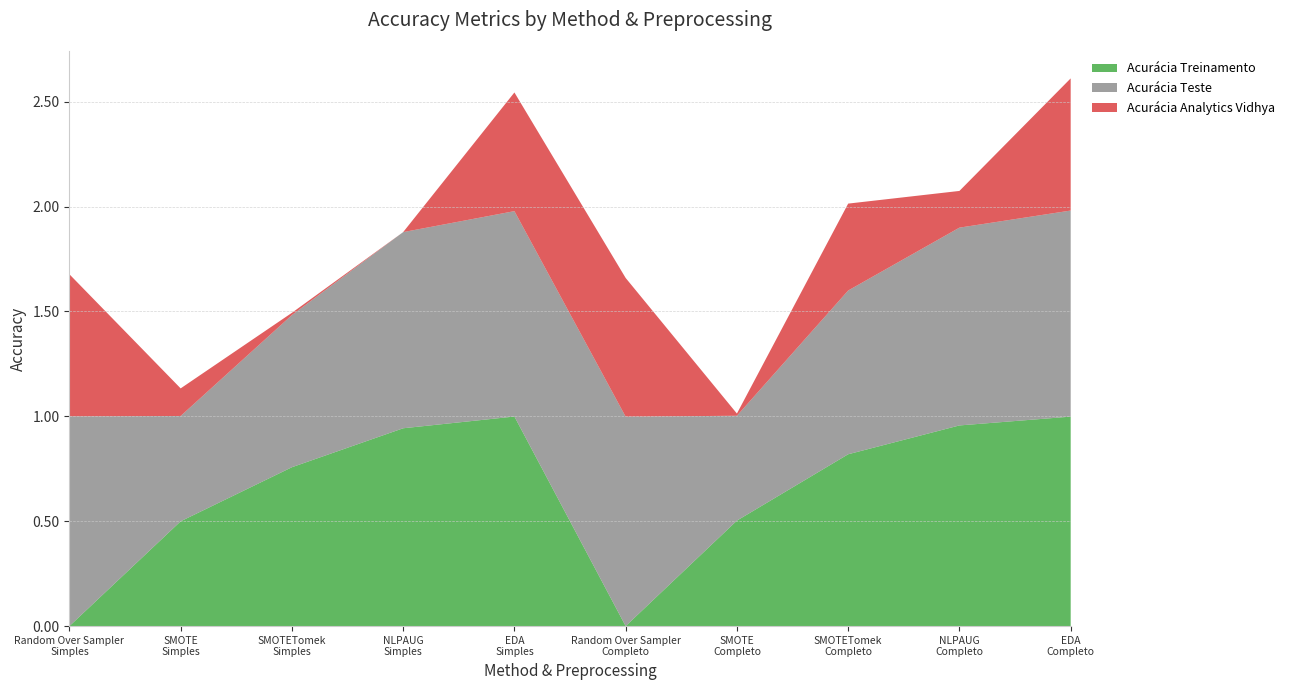

Reading left to right, list all the values displayed in this chart.

Acurácia Treinamento: Random Over Sampler
Simples=0.0	SMOTE
Simples=0.5	SMOTETomek
Simples=0.8	NLPAUG
Simples=0.9	EDA
Simples=1.0	Random Over Sampler
Completo=0.0	SMOTE
Completo=0.5	SMOTETomek
Completo=0.8	NLPAUG
Completo=1.0	EDA
Completo=1.0
Acurácia Teste: Random Over Sampler
Simples=1.0	SMOTE
Simples=0.5	SMOTETomek
Simples=0.7	NLPAUG
Simples=0.9	EDA
Simples=1.0	Random Over Sampler
Completo=1.0	SMOTE
Completo=0.5	SMOTETomek
Completo=0.8	NLPAUG
Completo=0.9	EDA
Completo=1.0
Acurácia Analytics Vidhya: Random Over Sampler
Simples=0.7	SMOTE
Simples=0.1	SMOTETomek
Simples=0.0	NLPAUG
Simples=0.0	EDA
Simples=0.6	Random Over Sampler
Completo=0.7	SMOTE
Completo=0.0	SMOTETomek
Completo=0.4	NLPAUG
Completo=0.2	EDA
Completo=0.6